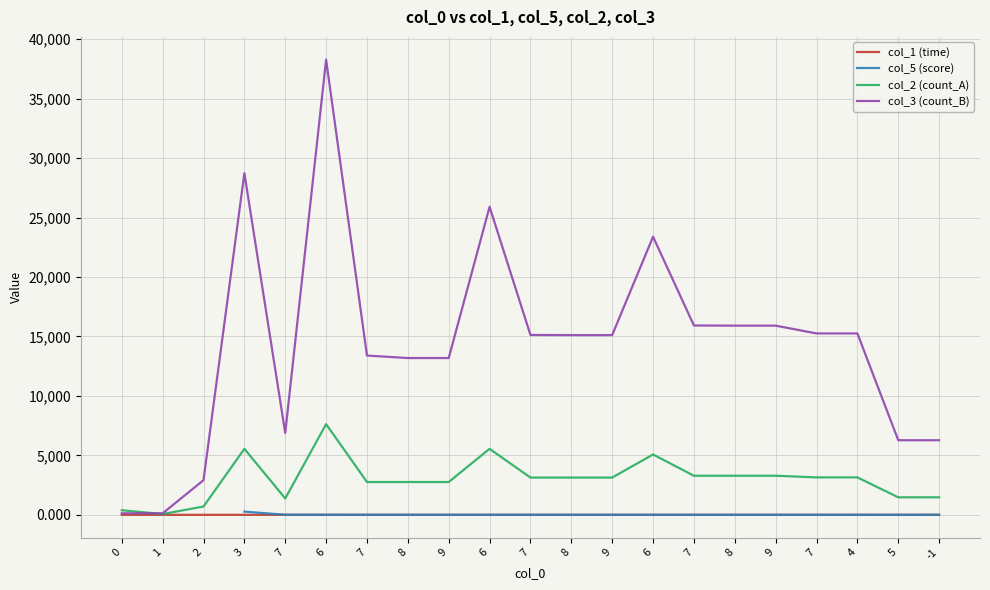

Which has a higher value, 3 or 0?

3